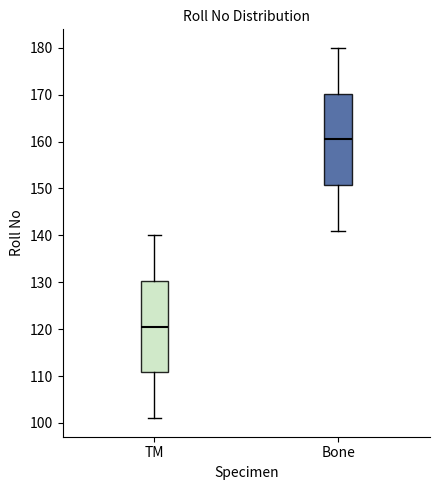

Reading left to right, transcribe this box plot: for each box, give where its median line is, the range the box spans, and where its two whiskers end, as read against the y-axis. The values are not printed on the chart, so give them approximately, as read against the axis.

TM: median 121, box 111 to 130, whiskers 101 to 140
Bone: median 161, box 151 to 170, whiskers 141 to 180